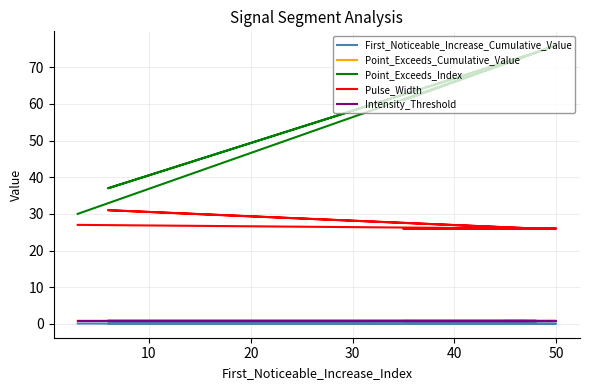

True or false: Point_Exceeds_Index and Intensity_Threshold intersect in this chart.

False